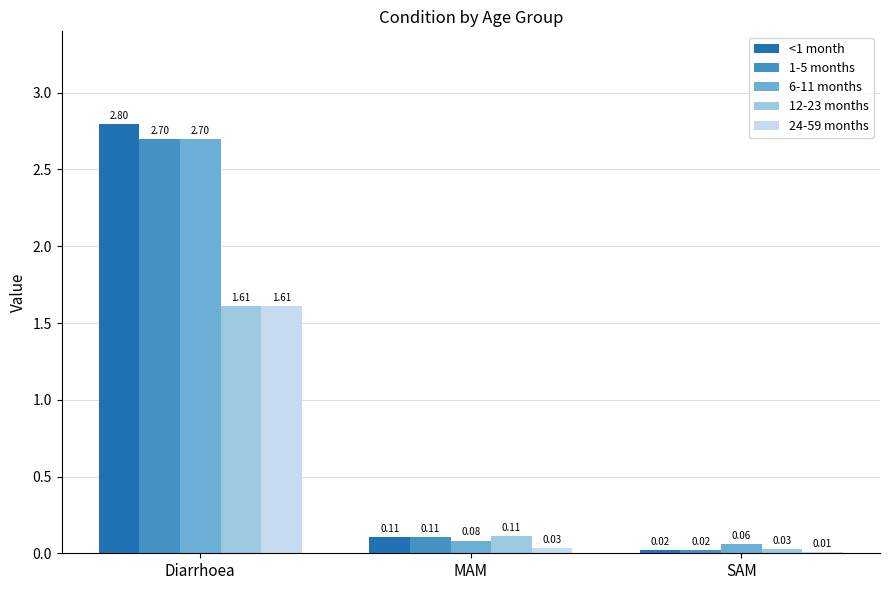

At which label is 24-59 months closest to 0?

SAM